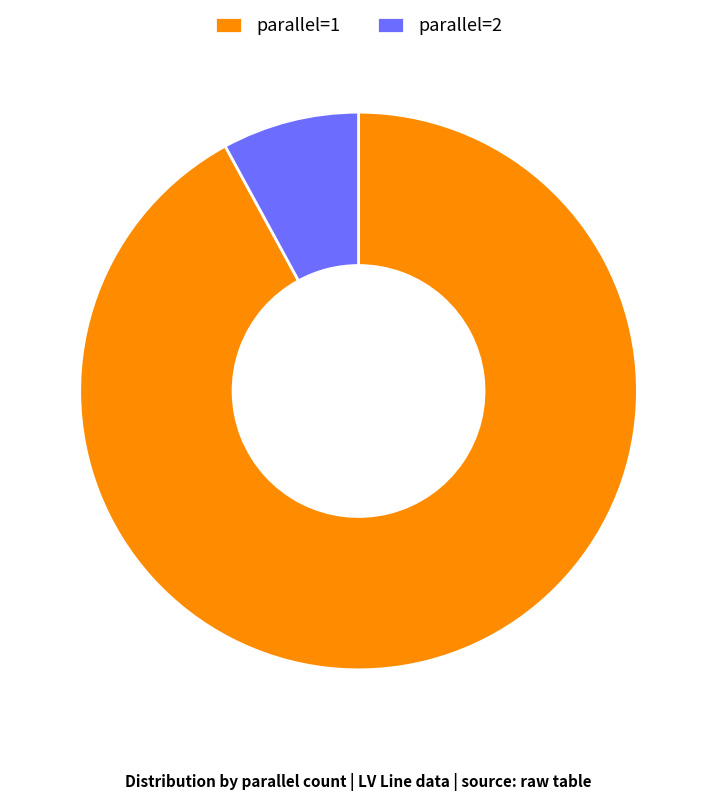

Which category accounts for the majority?

parallel=1